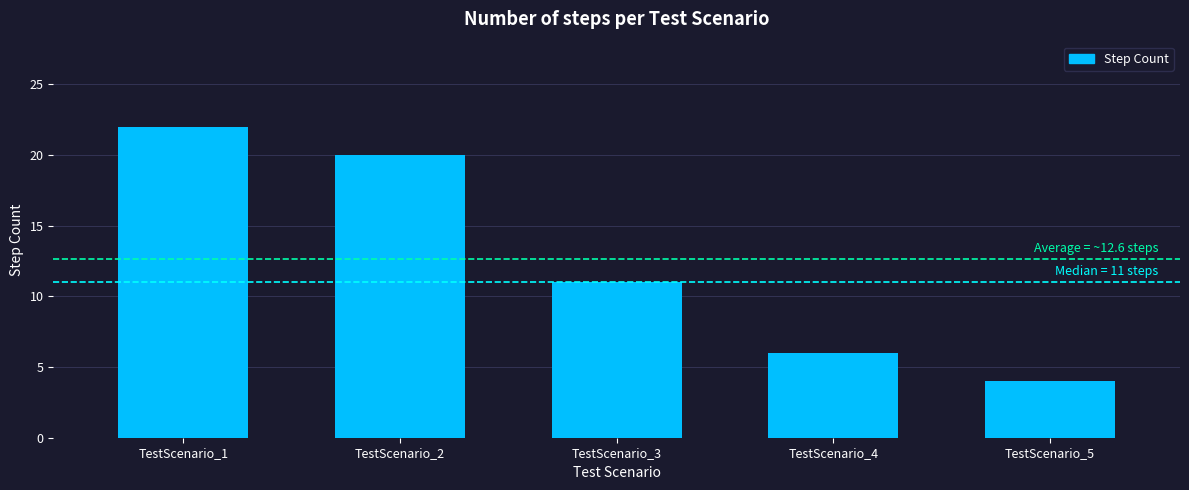

What is the change in value from TestScenario_4 to TestScenario_5?

-2